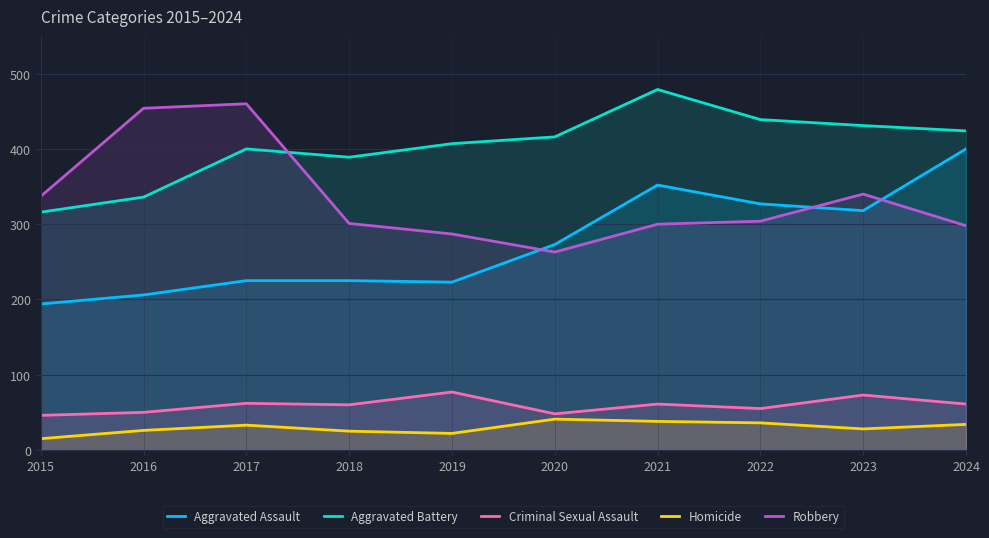

True or false: Aggravated Assault and Aggravated Battery cross at least once.

False